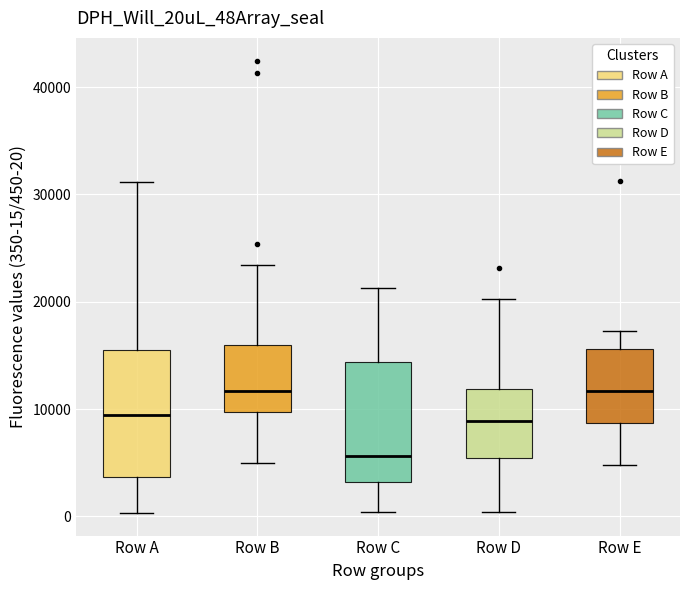

Reading left to right, read every box against the y-axis: the position of its median line, the range the box covers, and the ends of its whiskers. The values are not printed on the chart, so give them approximately, as read against the axis.

Row A: median 9000, box 4000 to 15000, whiskers 0 to 31000
Row B: median 12000, box 10000 to 16000, whiskers 5000 to 23000
Row C: median 6000, box 3000 to 14000, whiskers 0 to 21000
Row D: median 9000, box 5000 to 12000, whiskers 0 to 20000
Row E: median 12000, box 9000 to 16000, whiskers 5000 to 17000